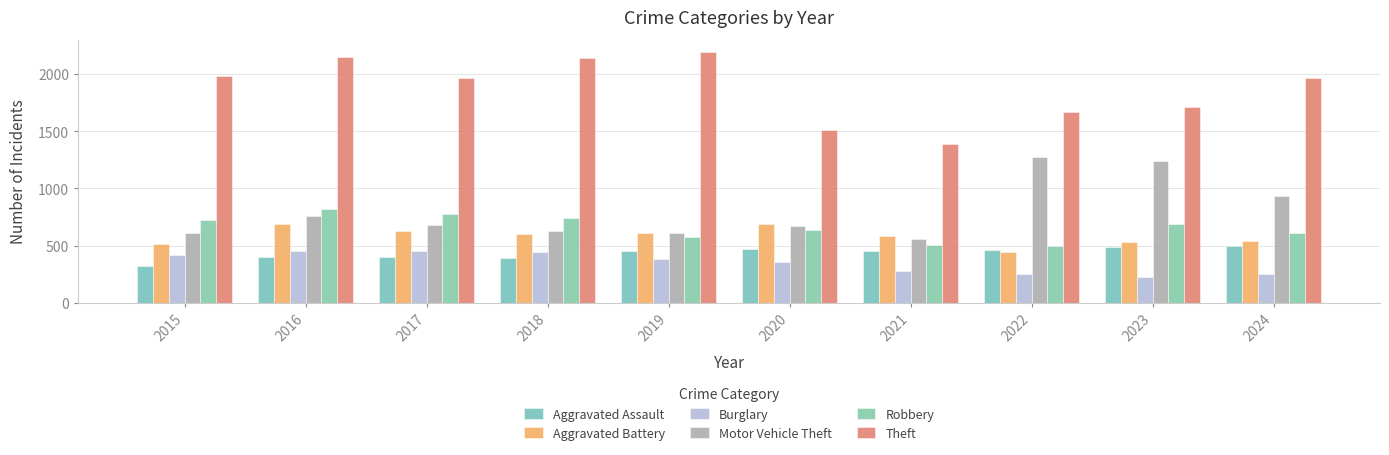

How many bars are there in total?

60